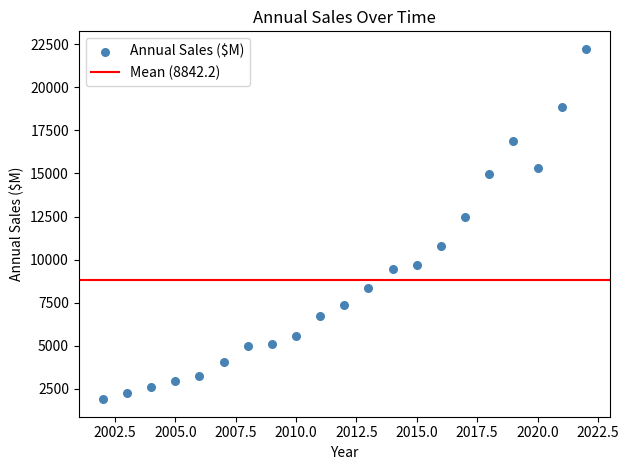

What Y value in the scatter plot is closest to 12064?

12497.0